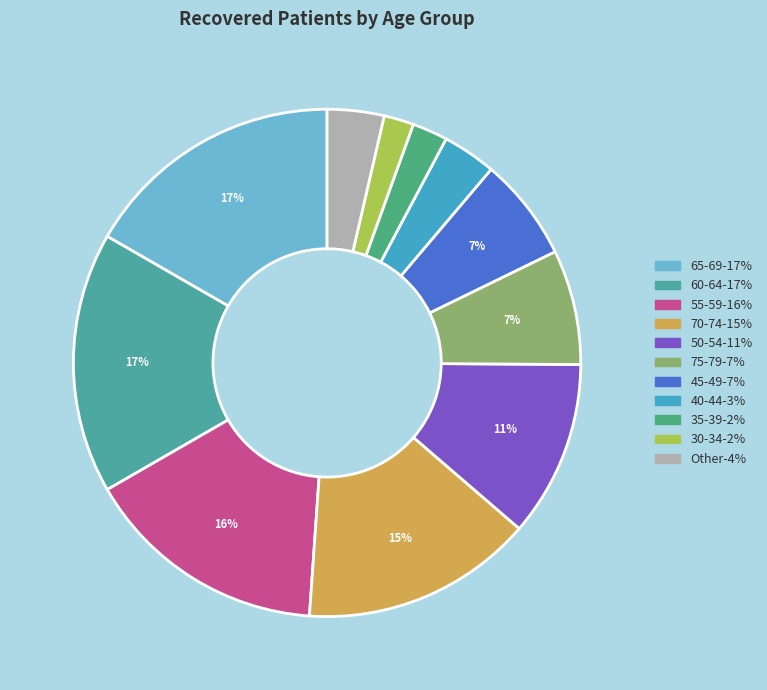

Does any single category account for the majority?

No